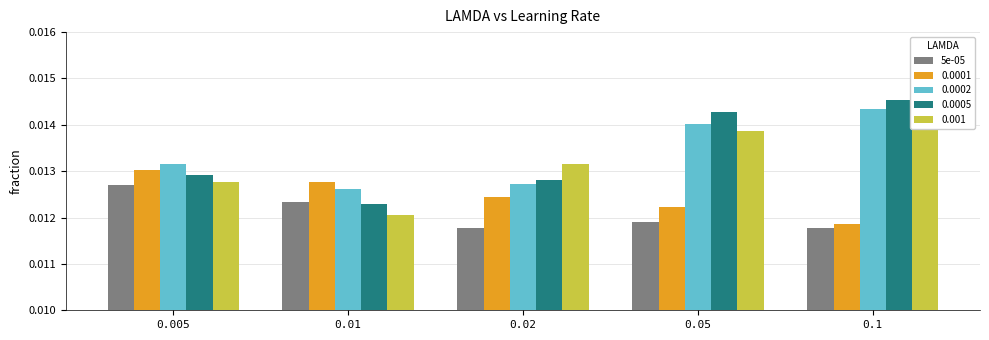

What position from the right is 0.1?

1